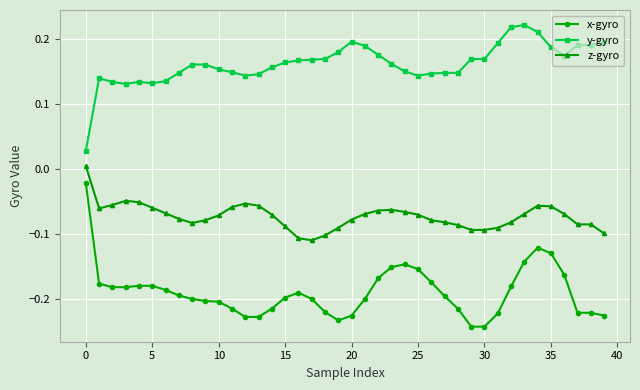

How many data points in z-gyro are less than 0?

39